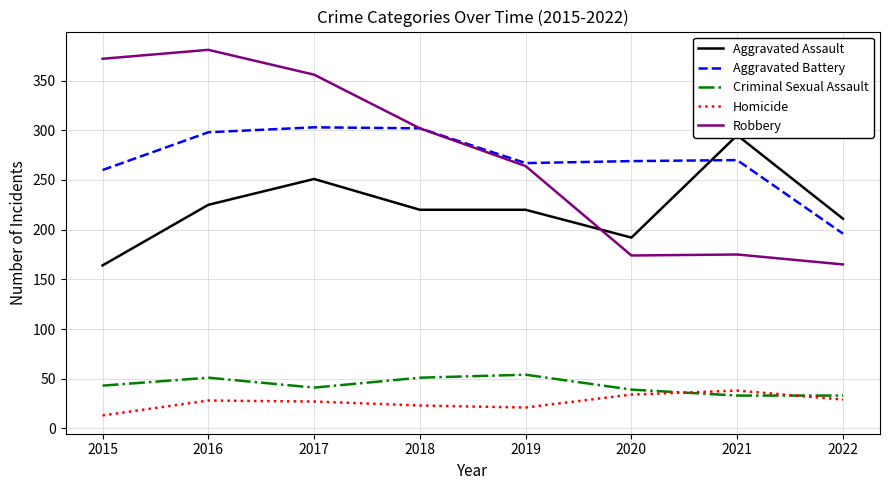

What is the spread (max minus min) of values at 2016?

353